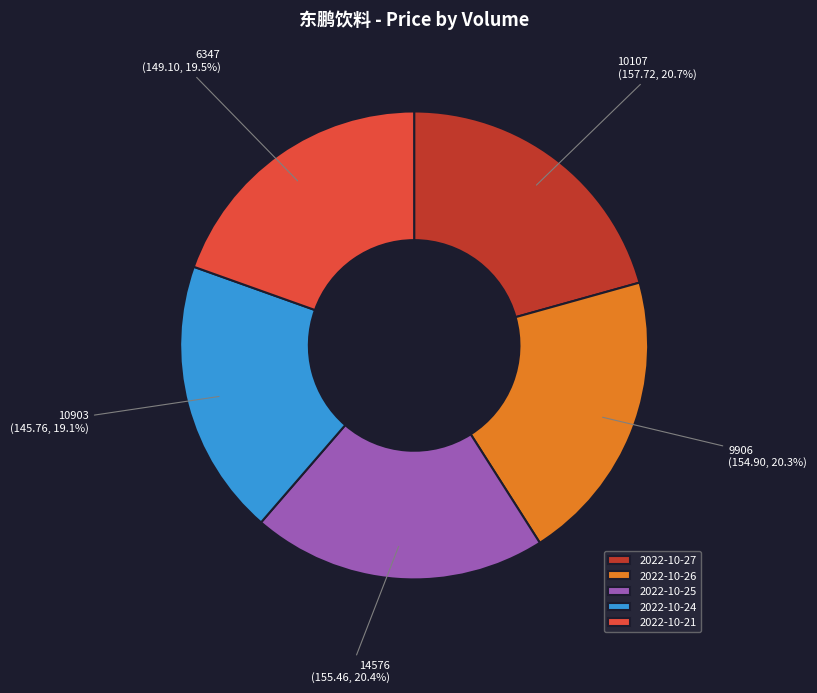

Is 2022-10-27 the majority of the pie?

No